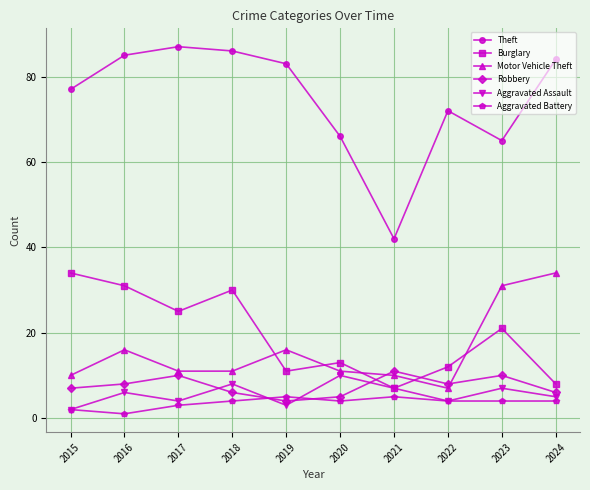

Read the Robbery value at 2020.

5